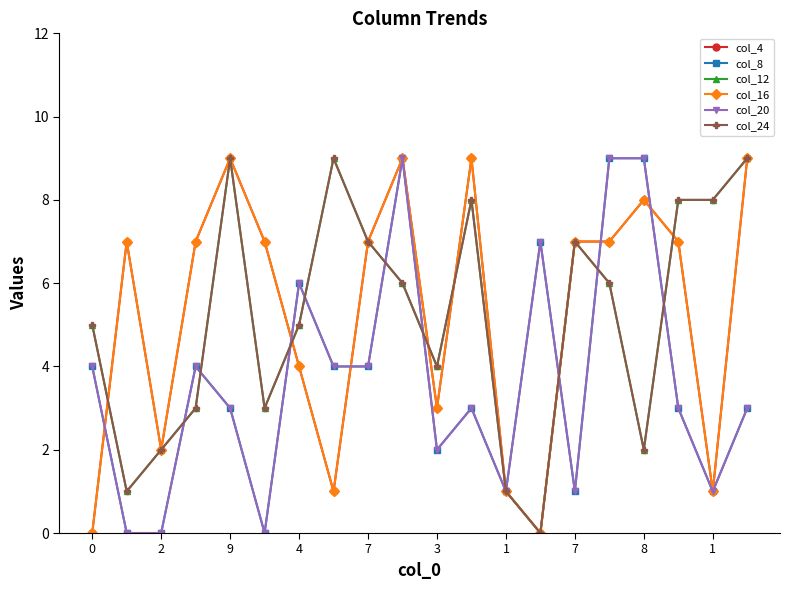

What is the label of the 6th point from the left?

3